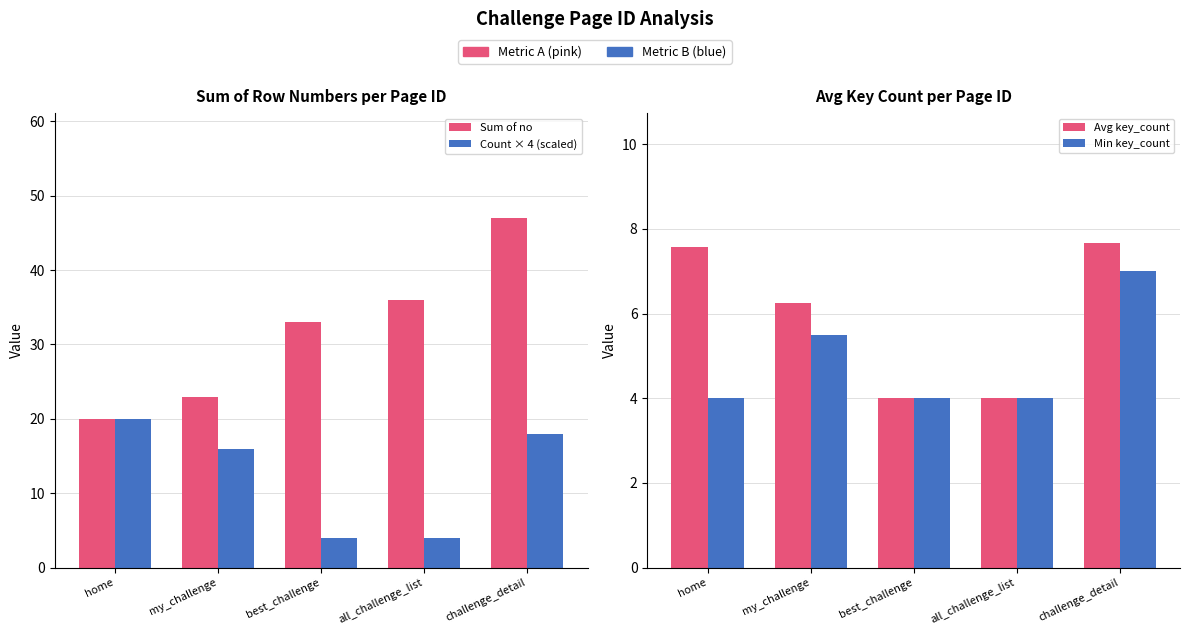

What is the total value across all series at challenge_detail?

79.7